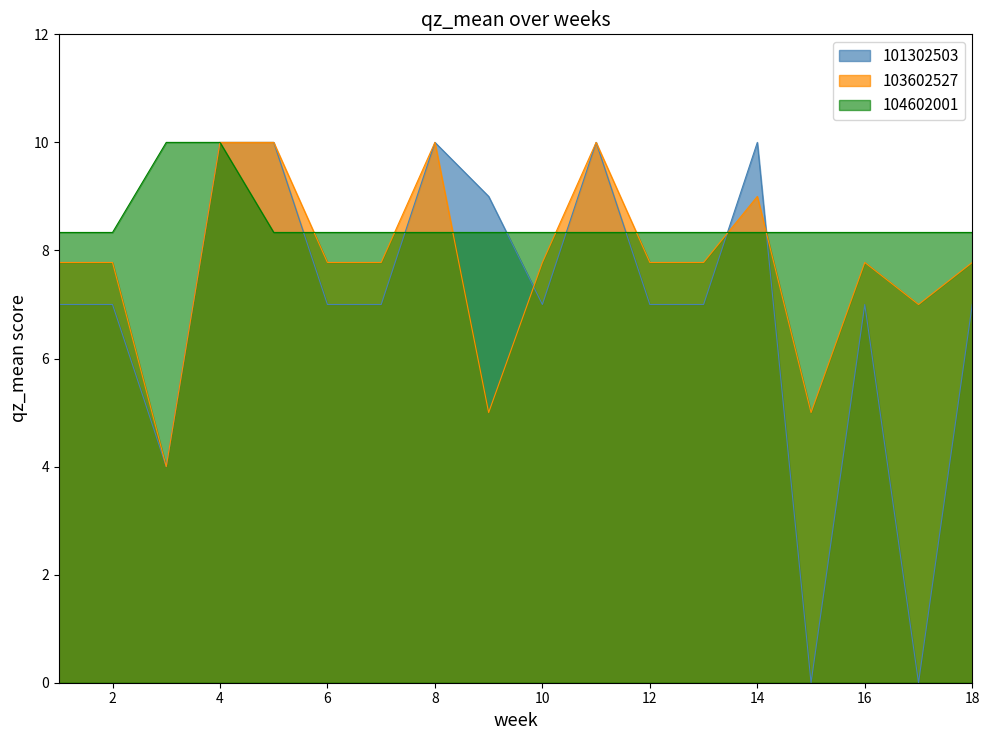

True or false: avg_qz_mean has a value of 3.9 at 12.

False